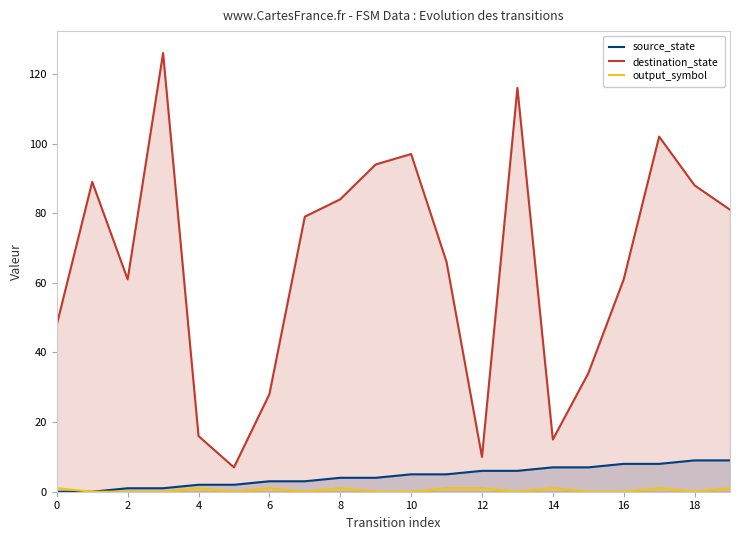

Reading right to left, list all the values displayed in this chart.

source_state: 9	9	8	8	7	7	6	6	5	5	4	4	3	3	2	2	1	1	0	0
destination_state: 81	88	102	61	34	15	116	10	66	97	94	84	79	28	7	16	126	61	89	48
output_symbol: 1	0	1	0	0	1	0	1	1	0	0	1	0	1	0	1	0	0	0	1